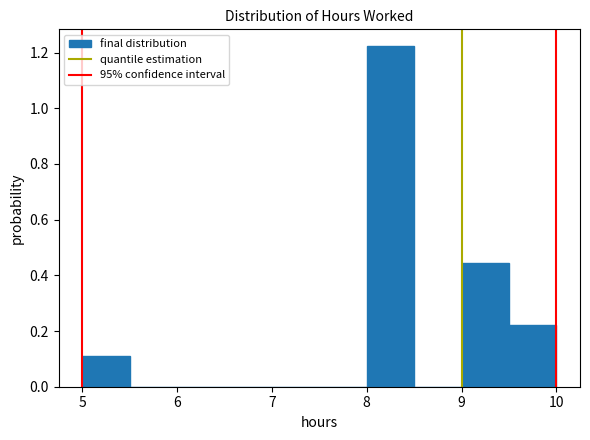

Which range on the x-axis has the tallest bar?

8.0 to 8.5